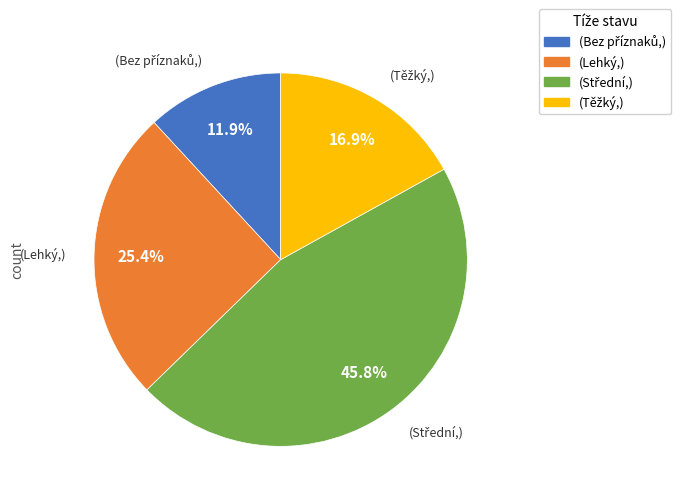

Is there any slice that represents more than half of the pie?

No